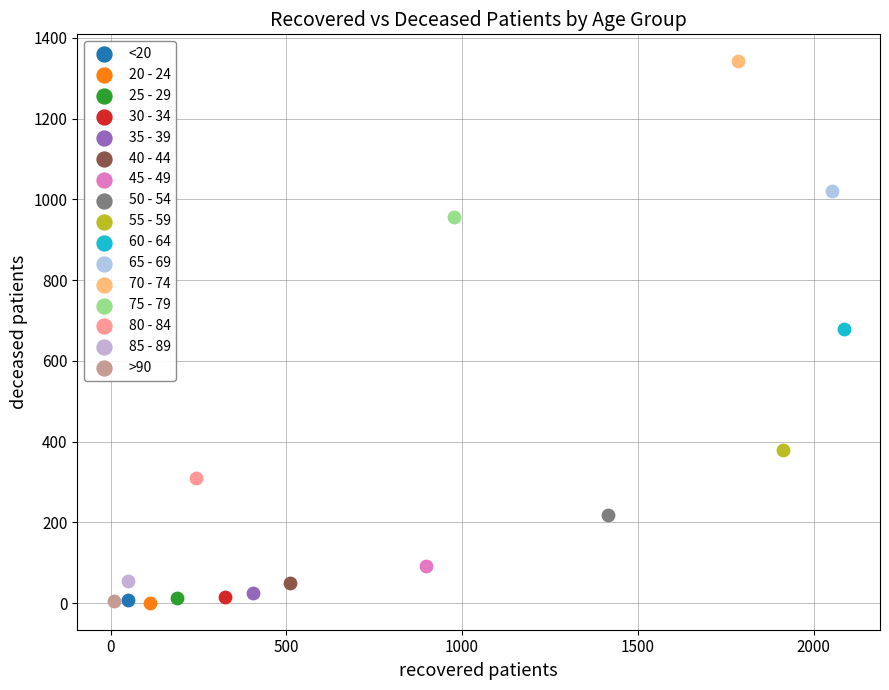

What are all the series names shown in the legend?

<20, 20 - 24, 25 - 29, 30 - 34, 35 - 39, 40 - 44, 45 - 49, 50 - 54, 55 - 59, 60 - 64, 65 - 69, 70 - 74, 75 - 79, 80 - 84, 85 - 89, >90